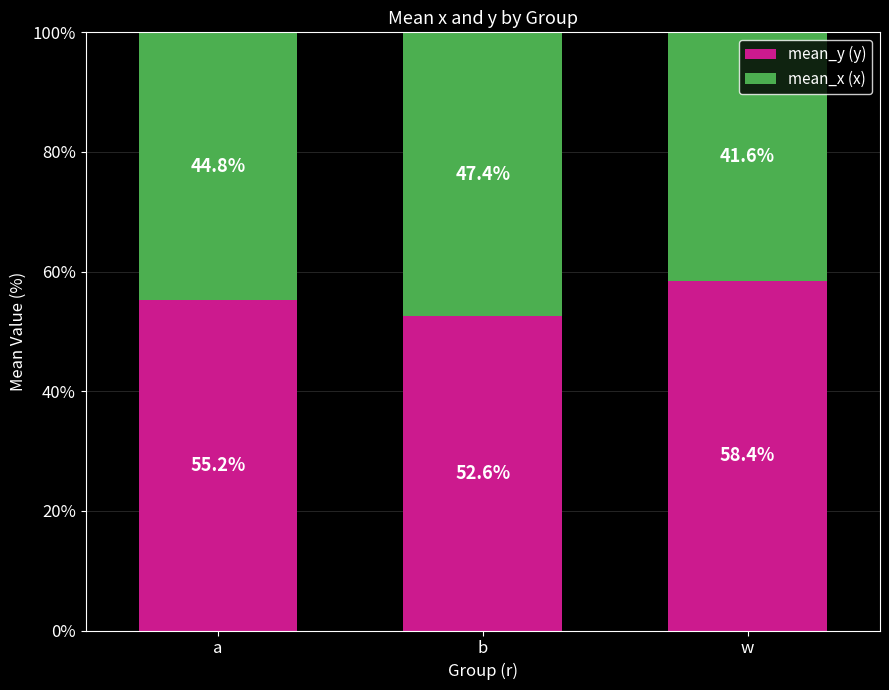

What is the total value across all series at a?

100.0